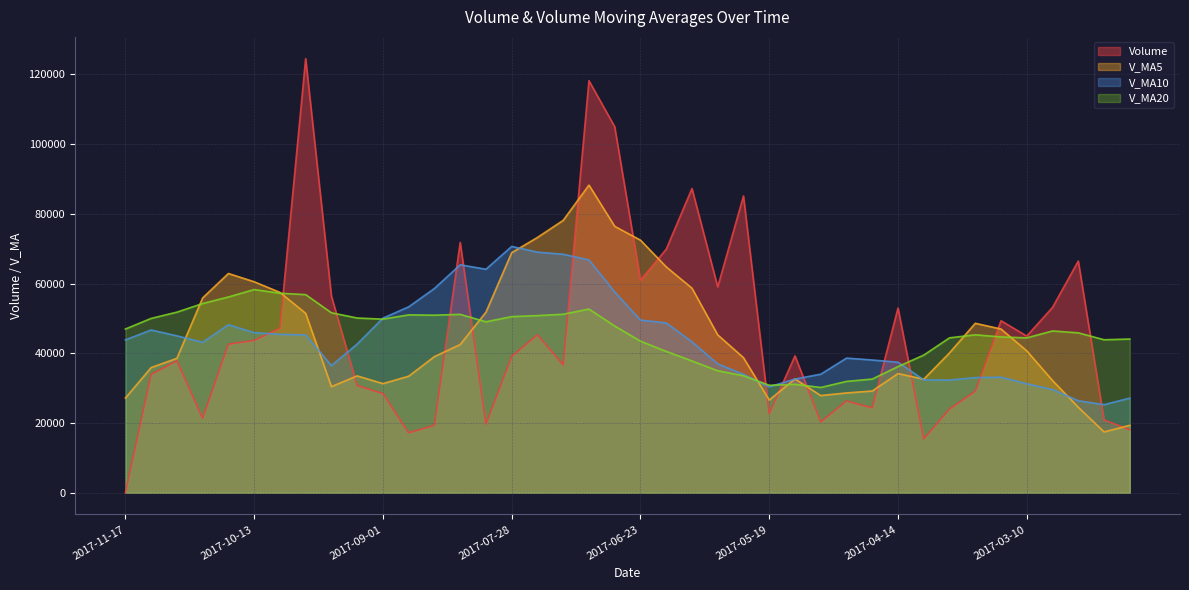

True or false: v_ma10 has a value of 32333.7 at 2017-03-31.

True